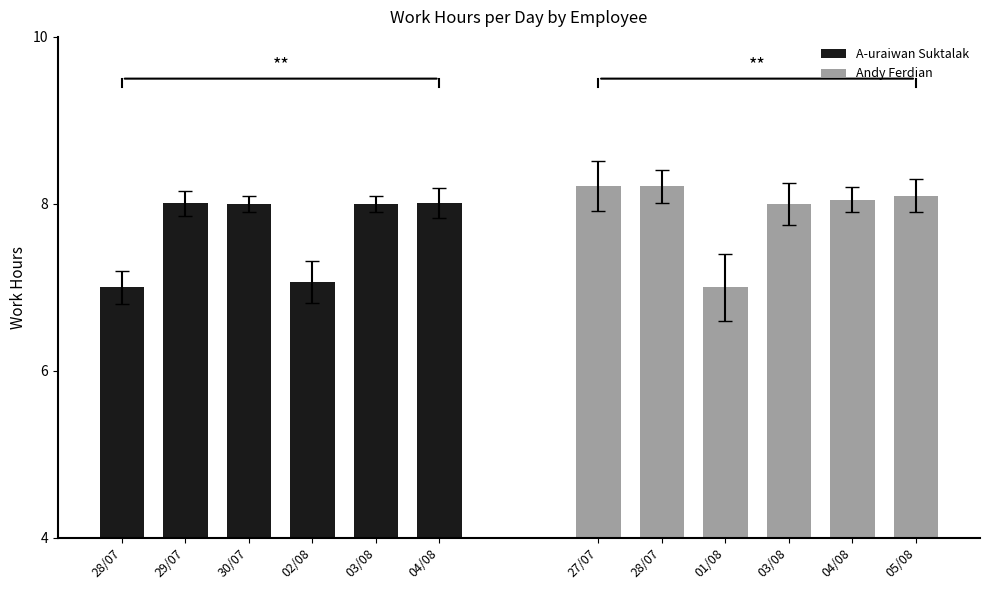

What is the sum of the Andy Ferdian values at 27/07 and 05/08?

16.3